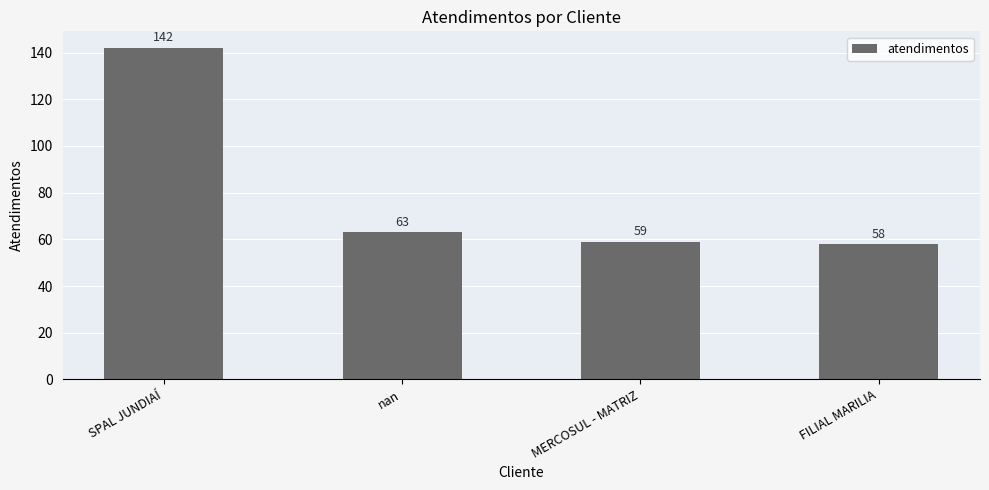

Which category has the lowest value across all series?

FILIAL MARILIA